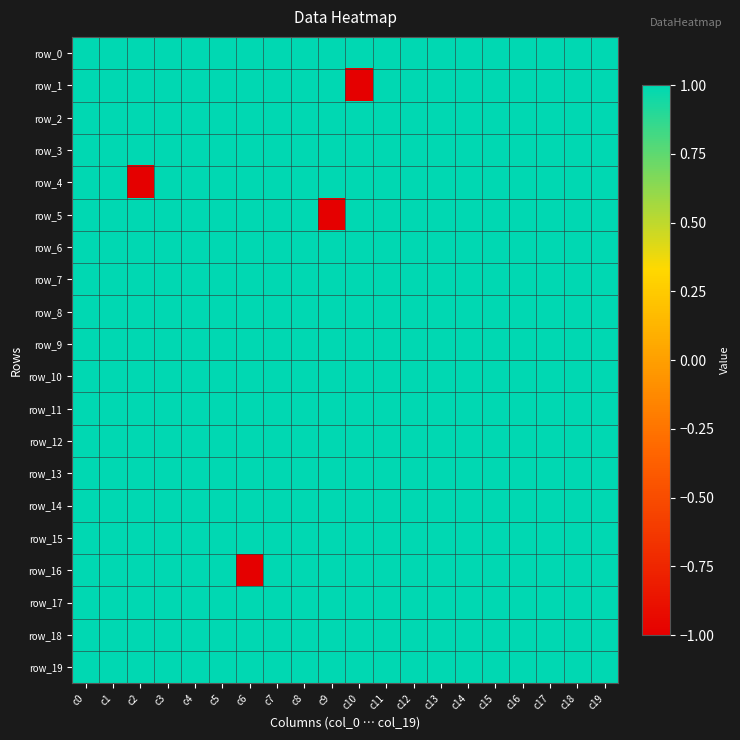

Reading left to right, list all the values displayed in this chart.

row_0: 1	1	1	1	1	1	1	1	1	1	1	1	1	1	1	1	1	1	1	1
row_1: 1	1	1	1	1	1	1	1	1	1	-1	1	1	1	1	1	1	1	1	1
row_2: 1	1	1	1	1	1	1	1	1	1	1	1	1	1	1	1	1	1	1	1
row_3: 1	1	1	1	1	1	1	1	1	1	1	1	1	1	1	1	1	1	1	1
row_4: 1	1	-1	1	1	1	1	1	1	1	1	1	1	1	1	1	1	1	1	1
row_5: 1	1	1	1	1	1	1	1	1	-1	1	1	1	1	1	1	1	1	1	1
row_6: 1	1	1	1	1	1	1	1	1	1	1	1	1	1	1	1	1	1	1	1
row_7: 1	1	1	1	1	1	1	1	1	1	1	1	1	1	1	1	1	1	1	1
row_8: 1	1	1	1	1	1	1	1	1	1	1	1	1	1	1	1	1	1	1	1
row_9: 1	1	1	1	1	1	1	1	1	1	1	1	1	1	1	1	1	1	1	1
row_10: 1	1	1	1	1	1	1	1	1	1	1	1	1	1	1	1	1	1	1	1
row_11: 1	1	1	1	1	1	1	1	1	1	1	1	1	1	1	1	1	1	1	1
row_12: 1	1	1	1	1	1	1	1	1	1	1	1	1	1	1	1	1	1	1	1
row_13: 1	1	1	1	1	1	1	1	1	1	1	1	1	1	1	1	1	1	1	1
row_14: 1	1	1	1	1	1	1	1	1	1	1	1	1	1	1	1	1	1	1	1
row_15: 1	1	1	1	1	1	1	1	1	1	1	1	1	1	1	1	1	1	1	1
row_16: 1	1	1	1	1	1	-1	1	1	1	1	1	1	1	1	1	1	1	1	1
row_17: 1	1	1	1	1	1	1	1	1	1	1	1	1	1	1	1	1	1	1	1
row_18: 1	1	1	1	1	1	1	1	1	1	1	1	1	1	1	1	1	1	1	1
row_19: 1	1	1	1	1	1	1	1	1	1	1	1	1	1	1	1	1	1	1	1